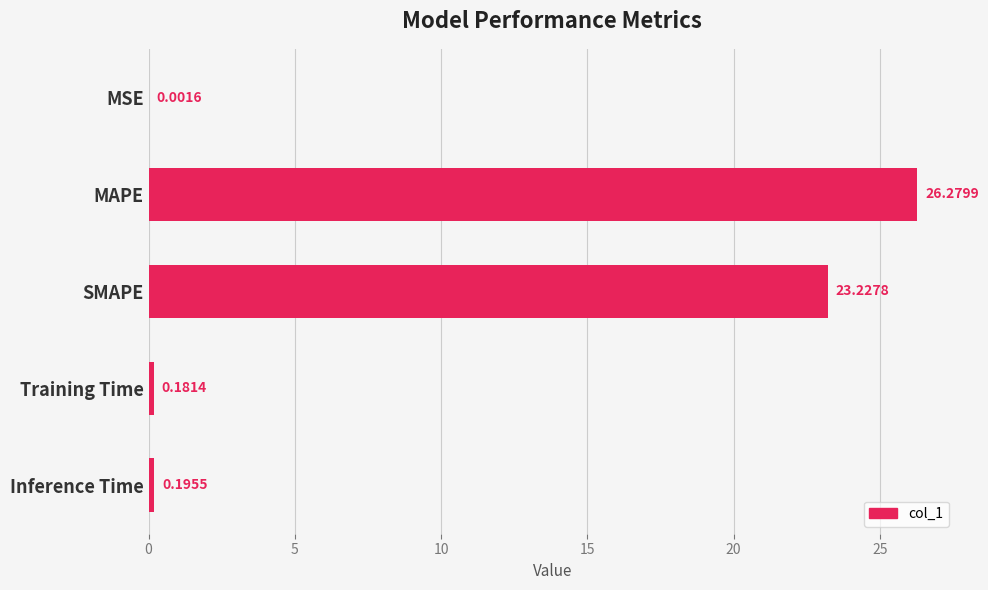

What is the change in value from MAPE to SMAPE?

-3.1